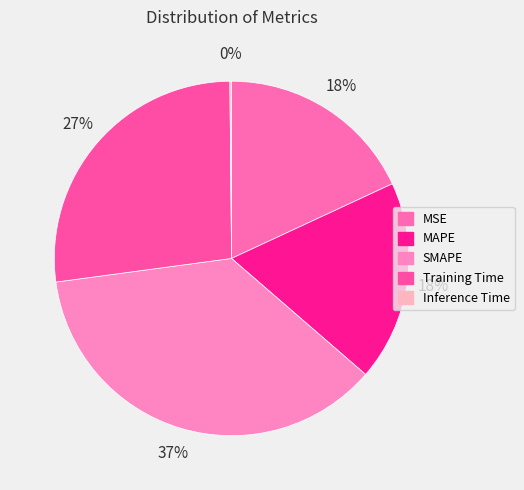

What is the largest slice in the pie chart?

SMAPE